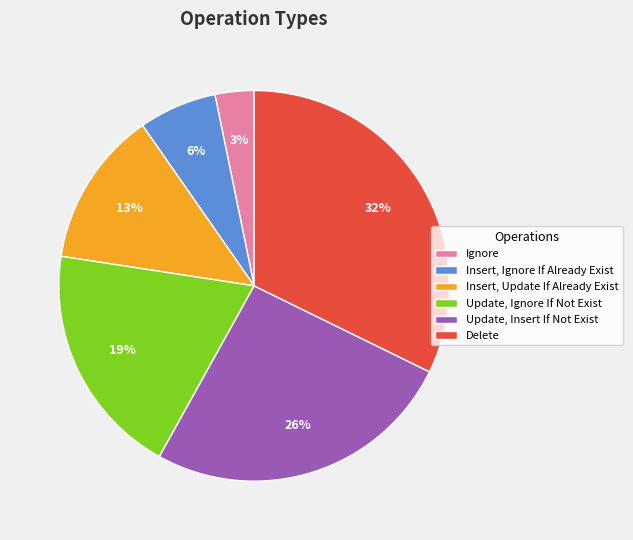

What percentage is the Insert, Ignore If Already Exist slice, to the nearest percent?

6%